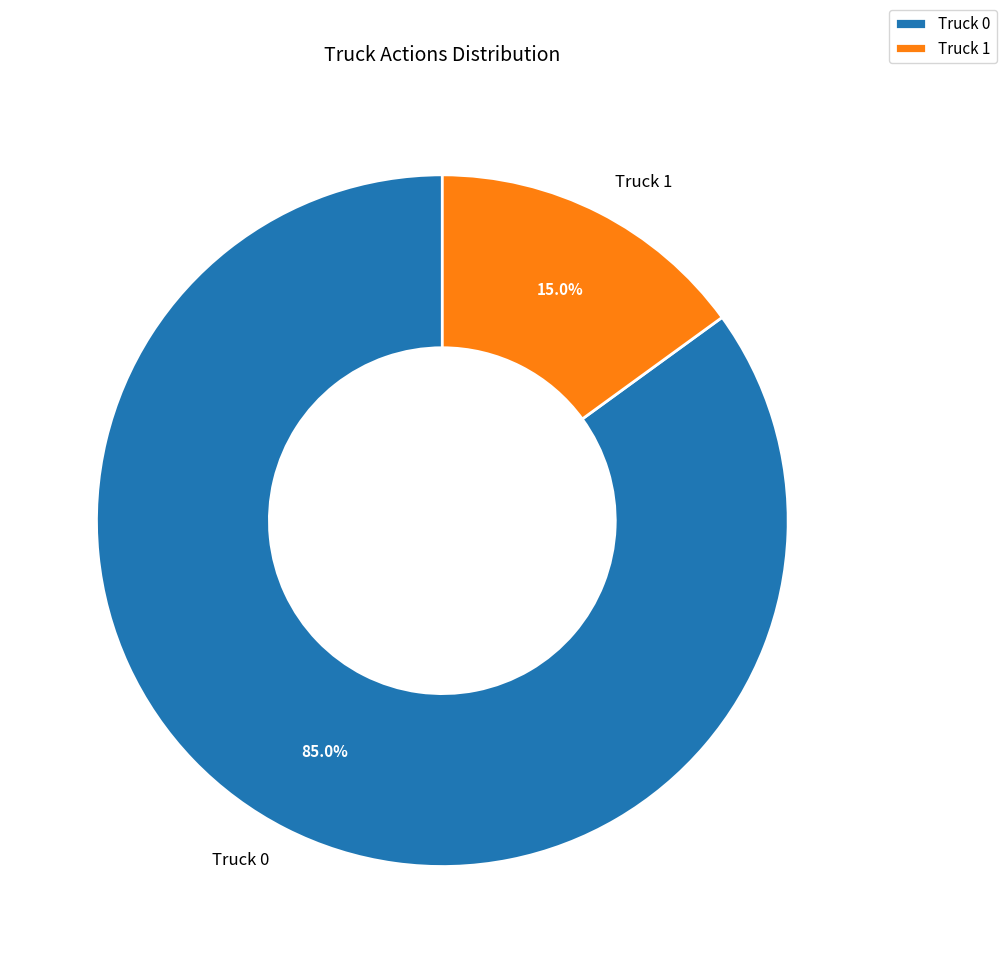

Which category has the biggest portion of the pie?

Truck 0